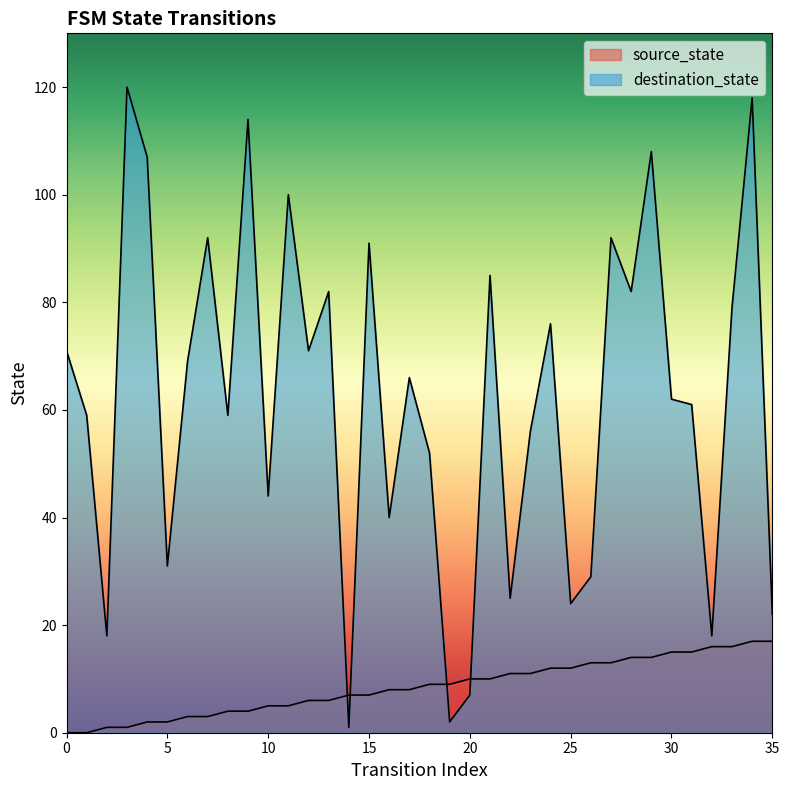

What value does the source_state series have at 13, to the nearest 5?

5